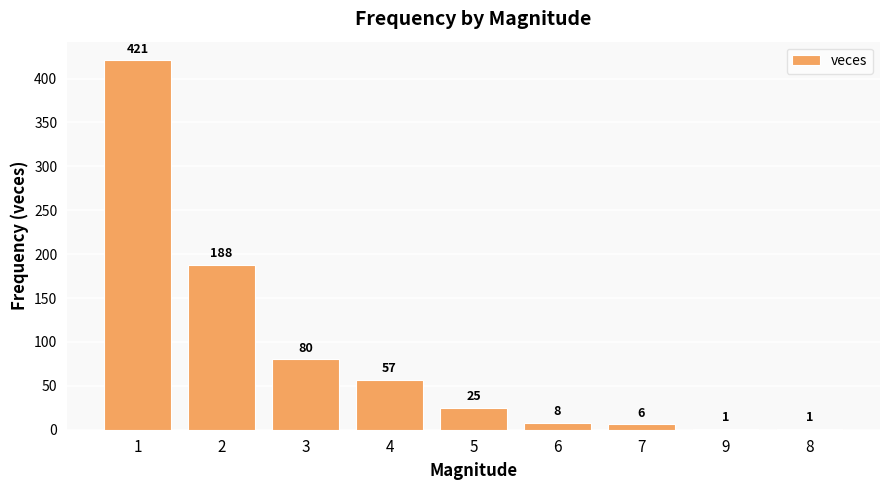

What is the change in value from 5 to 9?

-24